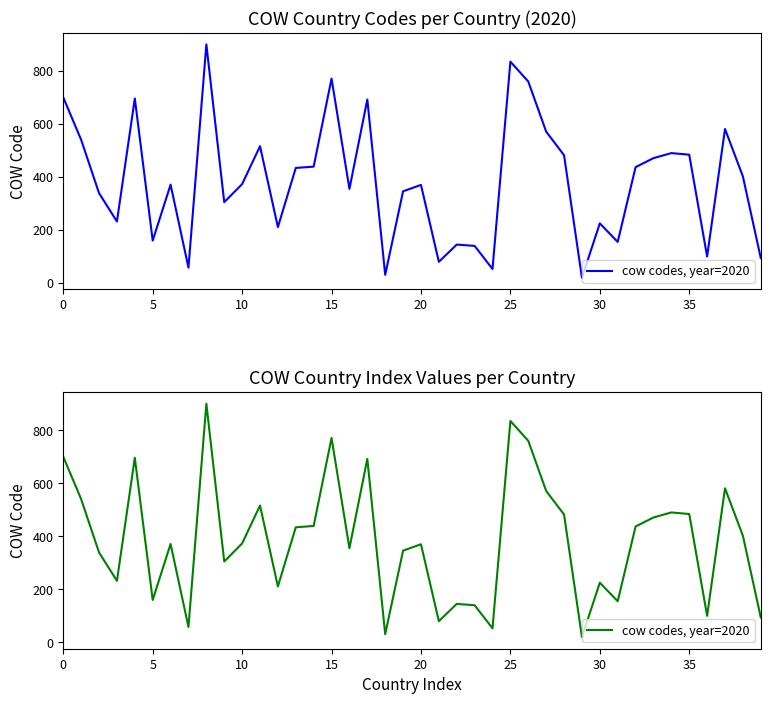

Where is the data nearest to the value 460?

33